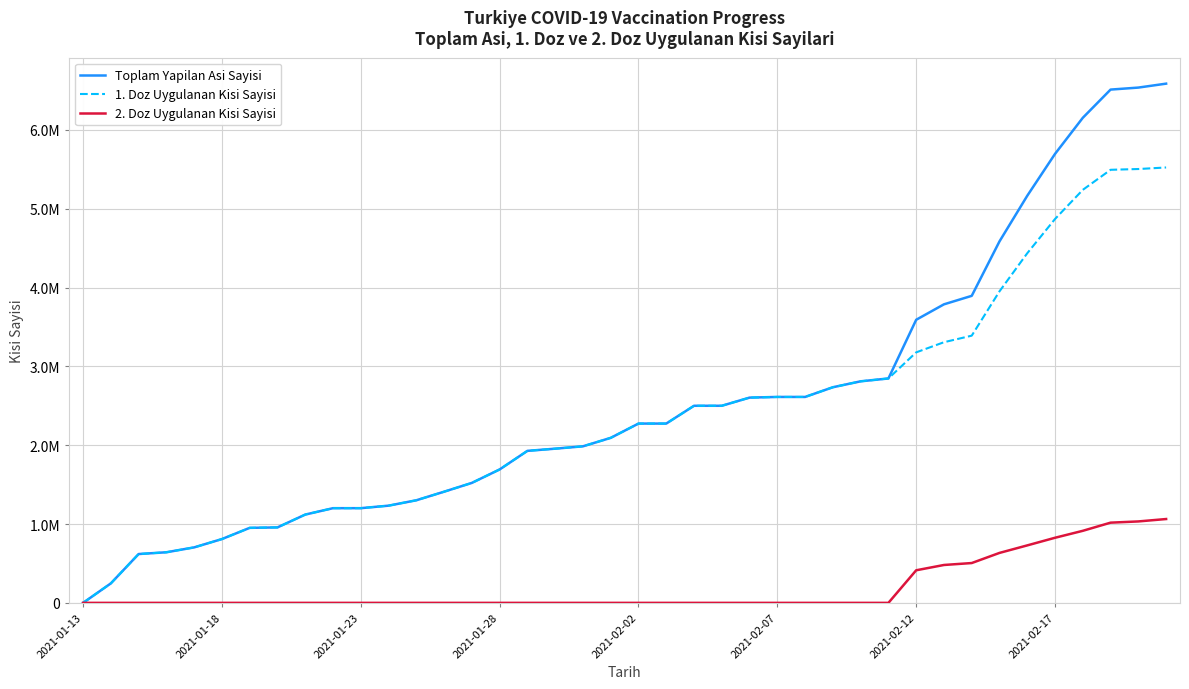

Does the chart display data point markers on the line(s)?

No